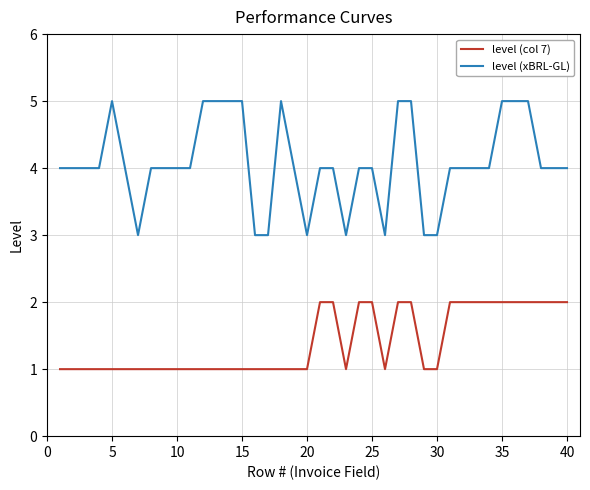

Rank the series by their maximum value, from lowest to highest.

level (col 7), level (xBRL-GL)